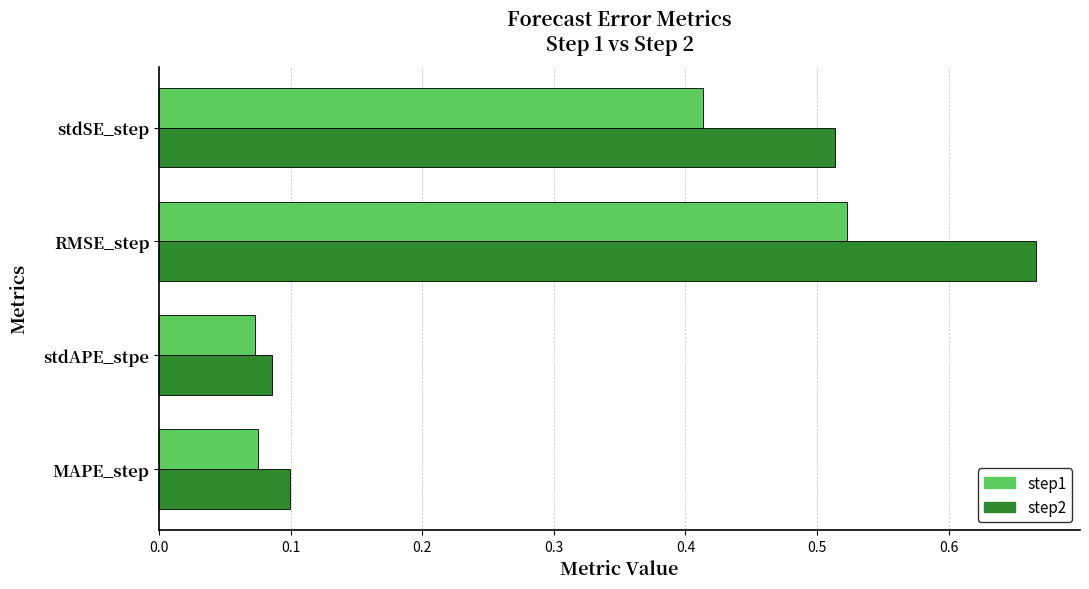

At how many categories does at least one series exceed 0?

4